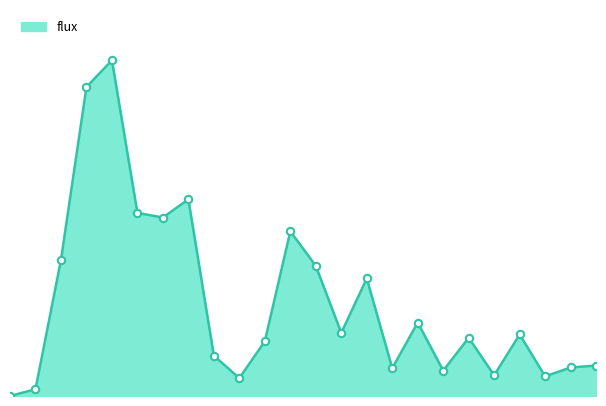

How many lines are shown in the chart?

1